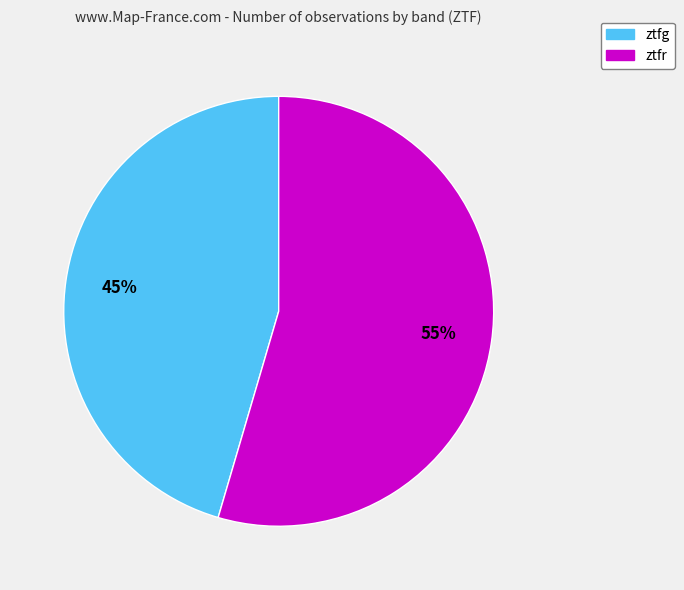

What percentage is the ztfr slice, to the nearest percent?

55%